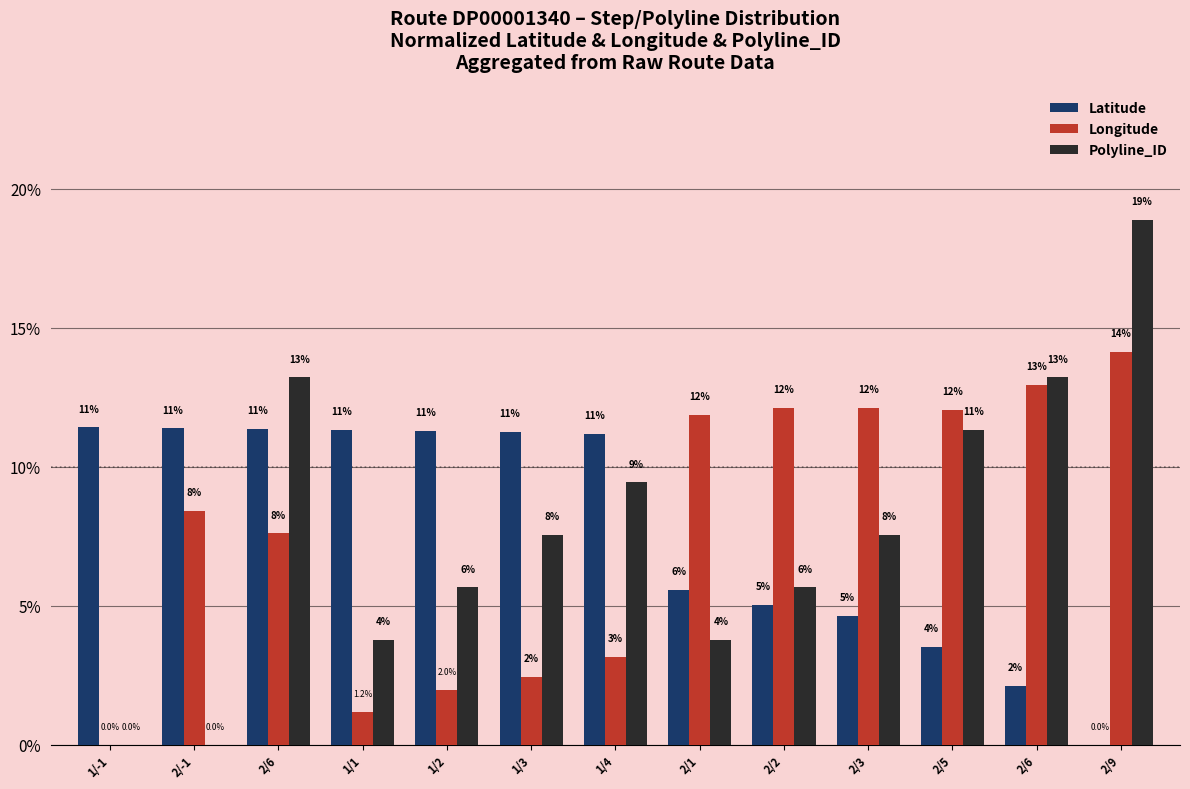

What is the difference between the Longitude values at 2/2 and 2/6?

0.8